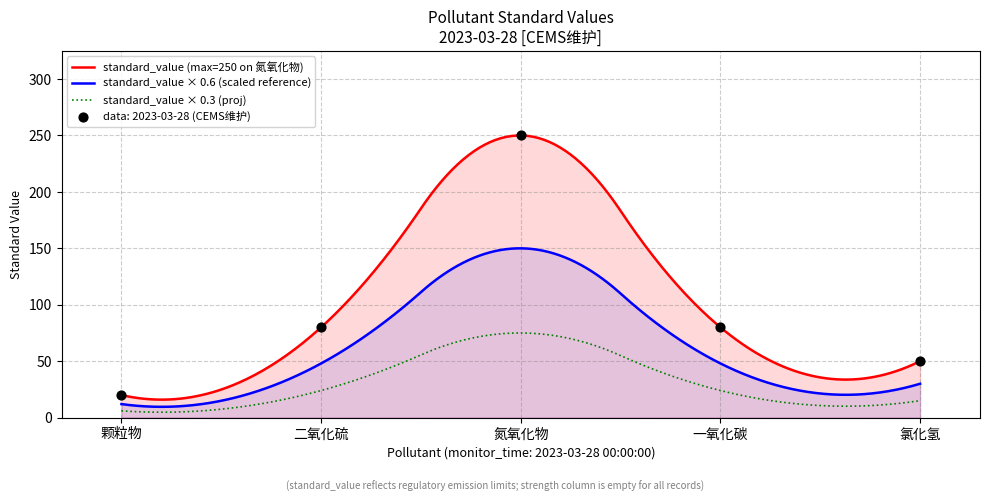

What is the change in value from 氮氧化物 to 一氧化碳?

-170